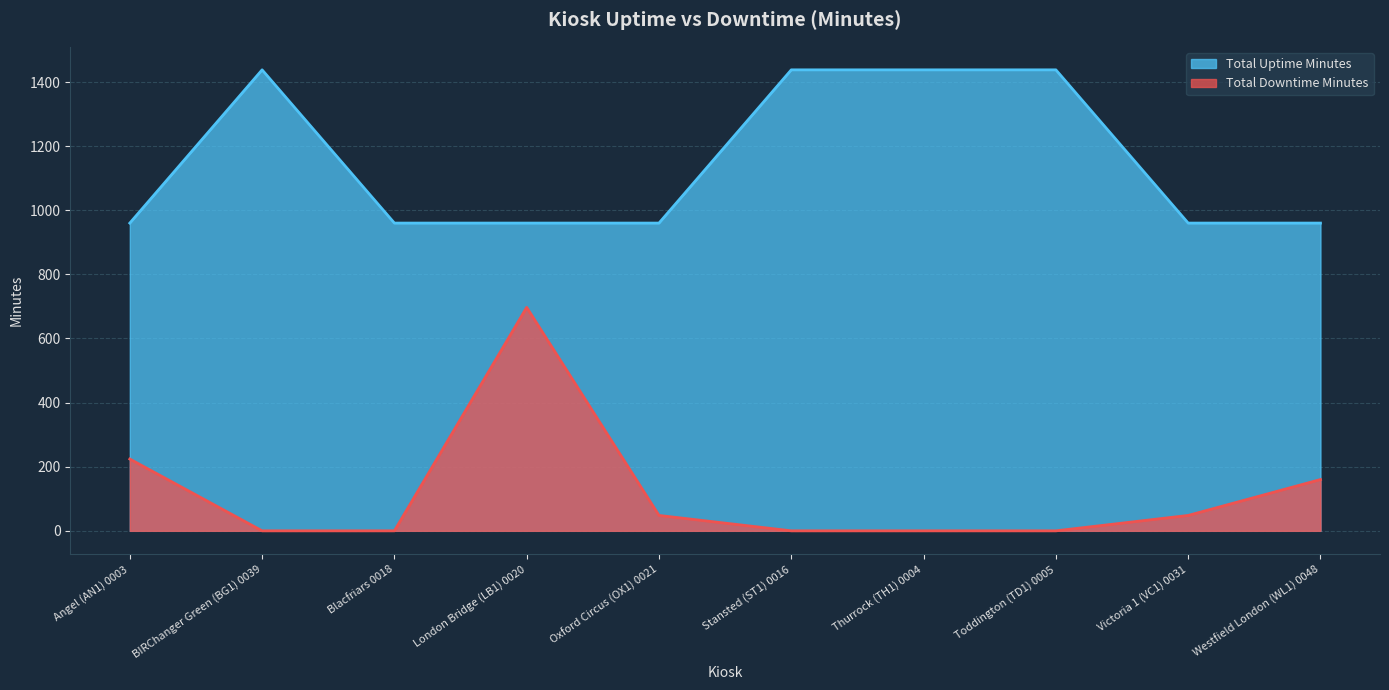

What is the label of the 8th point from the right?

Blacfriars 0018